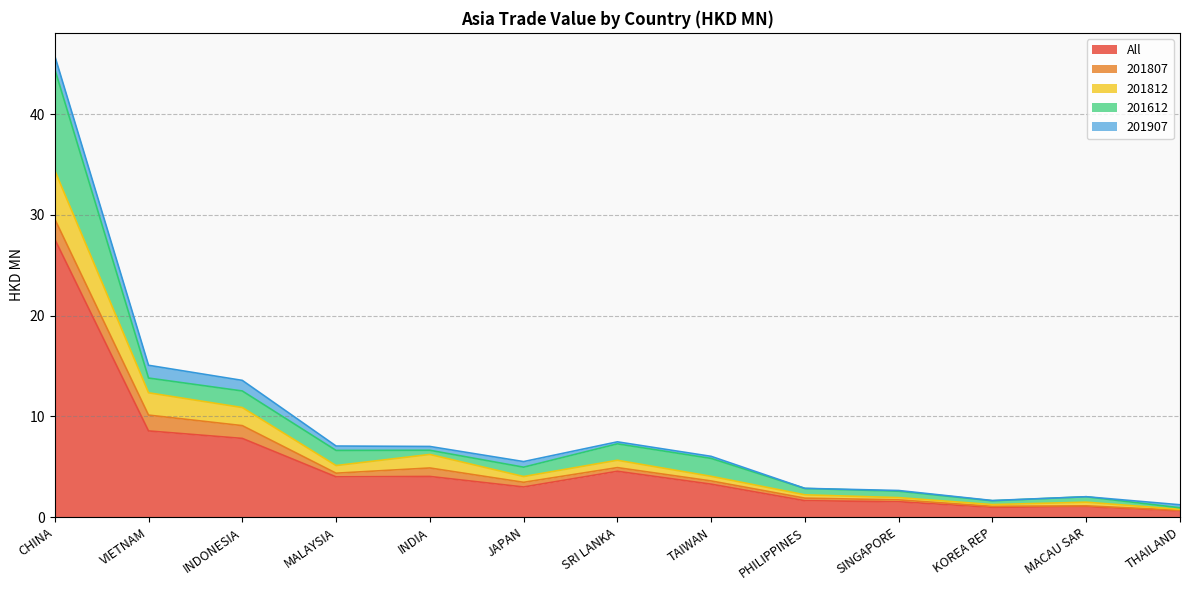

Reading left to right, extract all data points from this chart.

All: 27.6	8.6	7.8	4.0	4.0	3.0	4.5	3.3	1.6	1.5	1.0	1.0	0.6
201807: 2.0	1.6	1.3	0.4	0.8	0.5	0.4	0.3	0.3	0.2	0.1	0.1	0.0
201812: 4.8	2.2	1.8	0.8	1.3	0.6	0.7	0.5	0.3	0.2	0.2	0.4	0.1
201612: 10.1	1.5	1.6	1.5	0.4	0.9	1.6	1.8	0.6	0.6	0.4	0.5	0.2
201907: 1.3	1.3	1.1	0.4	0.4	0.6	0.2	0.2	0.0	0.1	0.0	0.0	0.3